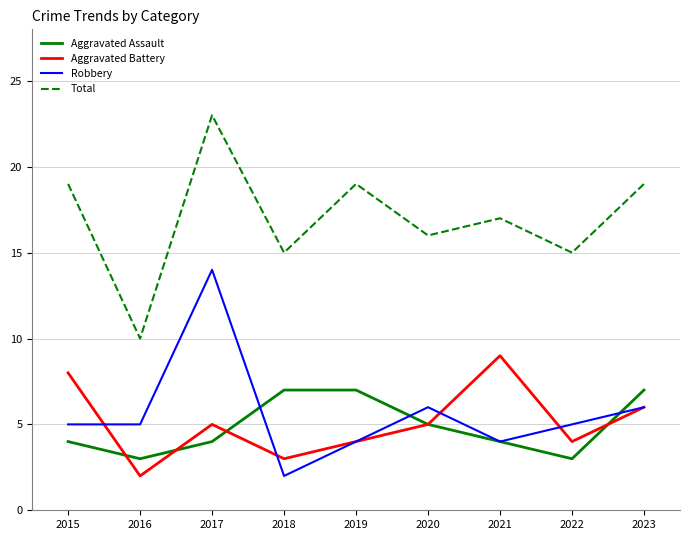

True or false: Aggravated Assault and Total intersect in this chart.

False